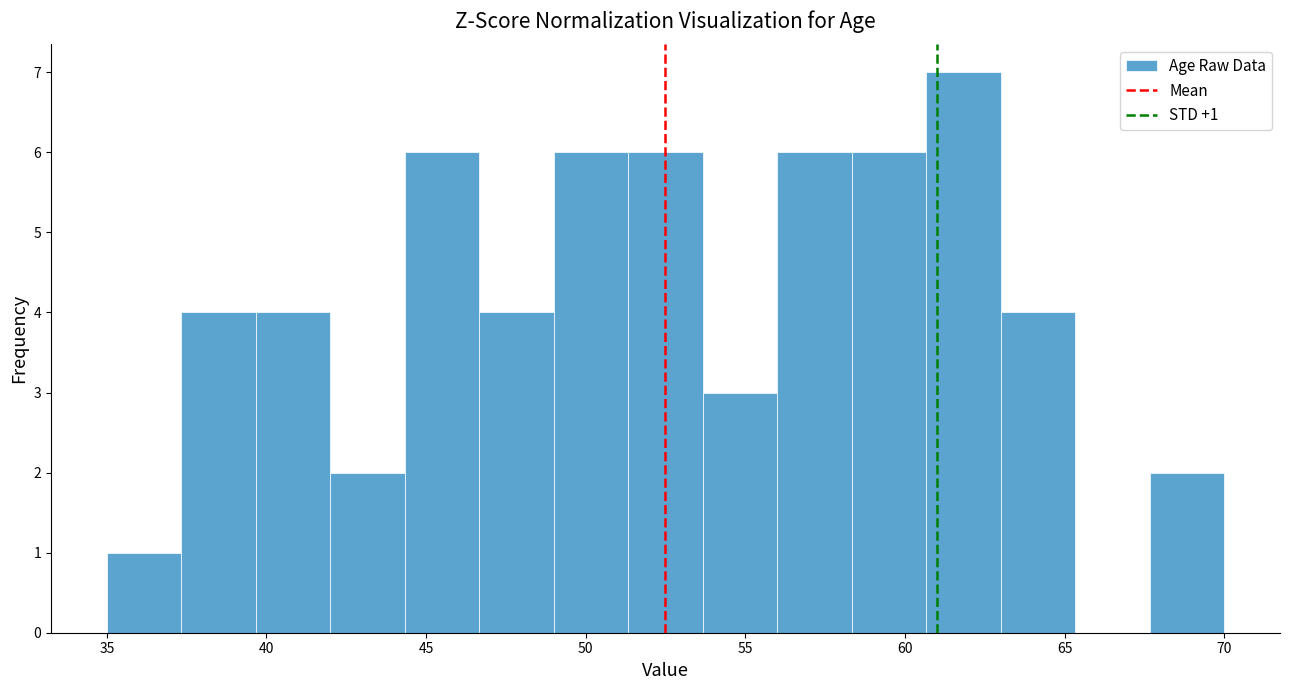

Over which range of the x-axis is the bar tallest?

60.5 to 63.0